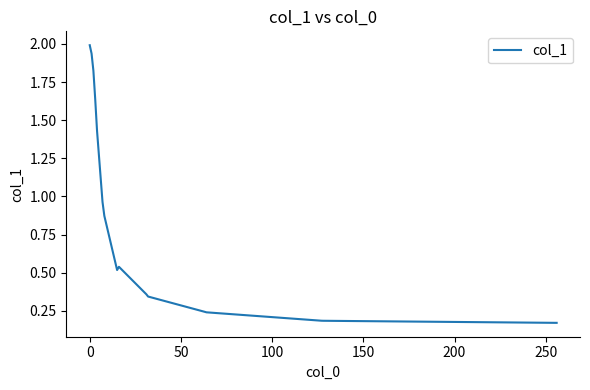

What is the maximum value shown in the chart?

2.0